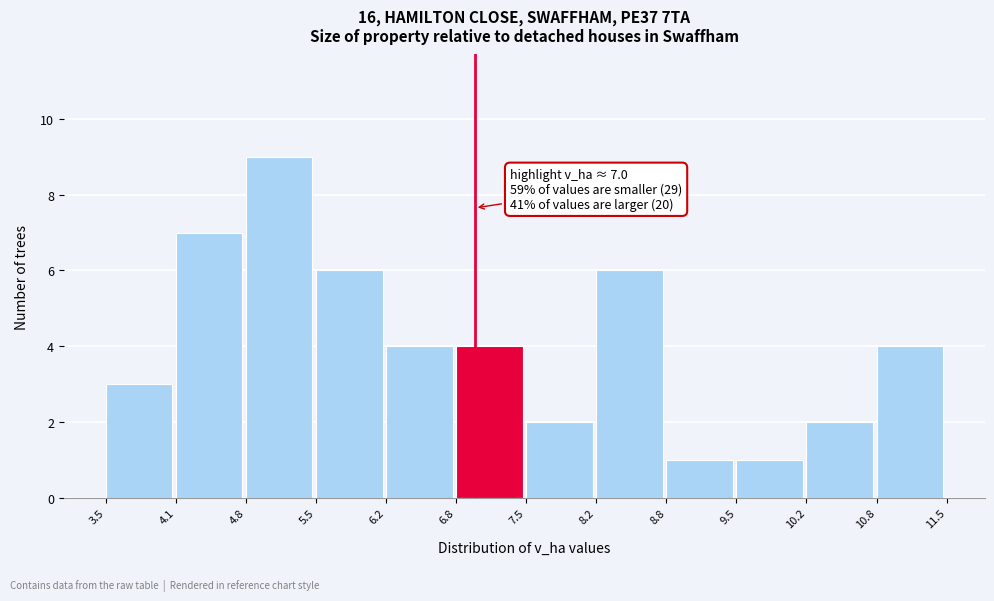

Over which range of the x-axis is the bar tallest?

4.8 to 5.5